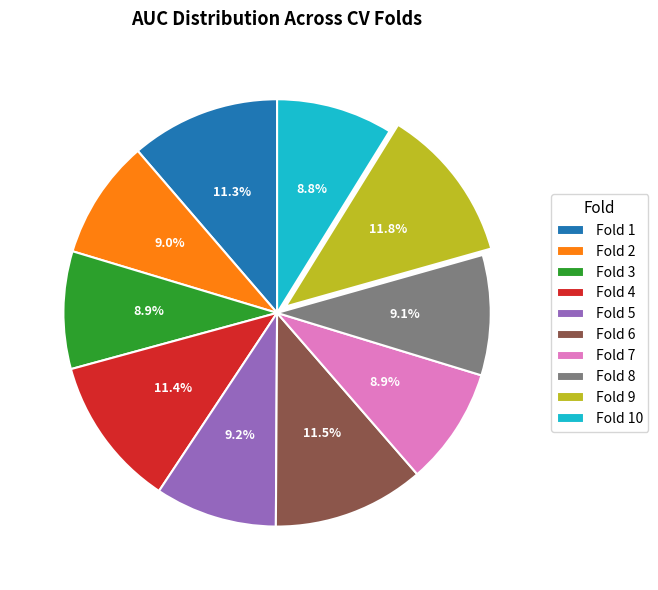

Does Fold 1 account for over 50% of the chart?

No